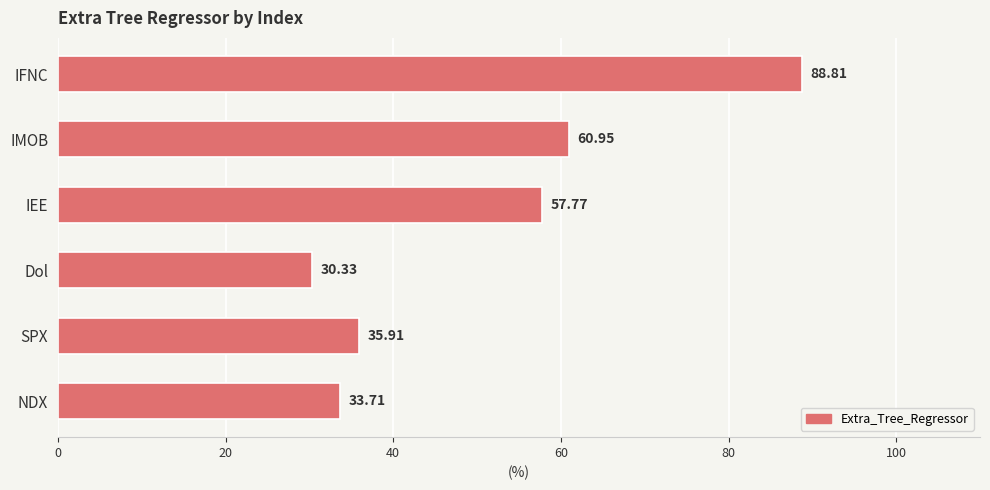

Are the bars horizontal?

Yes